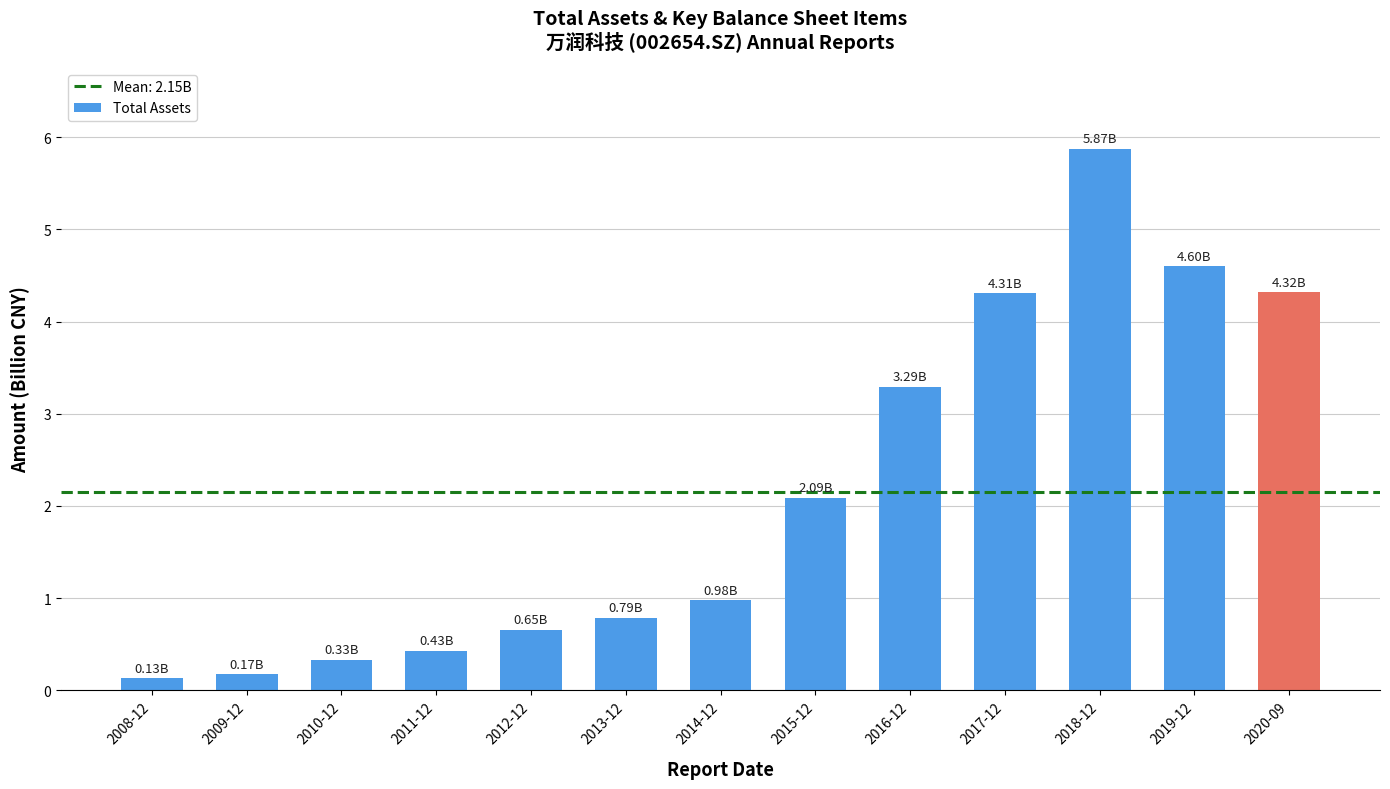

Is it true that the value at 2013-12 is 0.8?

True